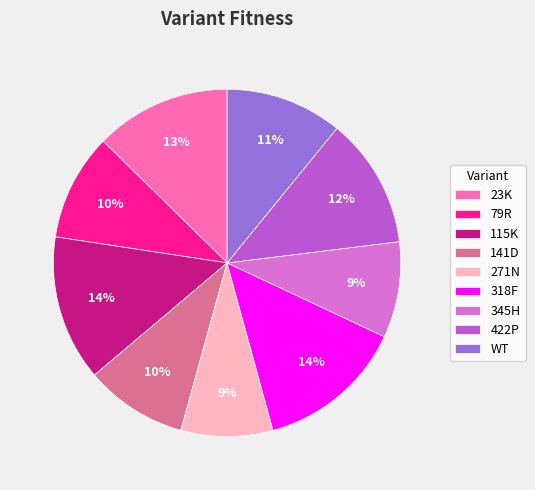

Is there a majority slice in this chart?

No